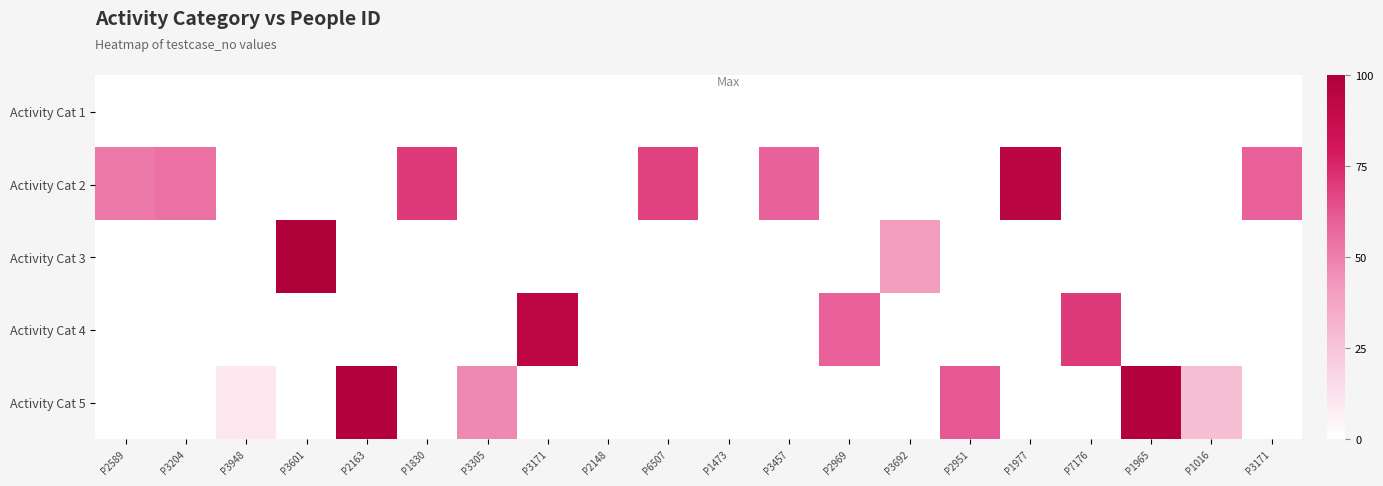

Which series has the largest range (max minus min)?

Activity Cat 3